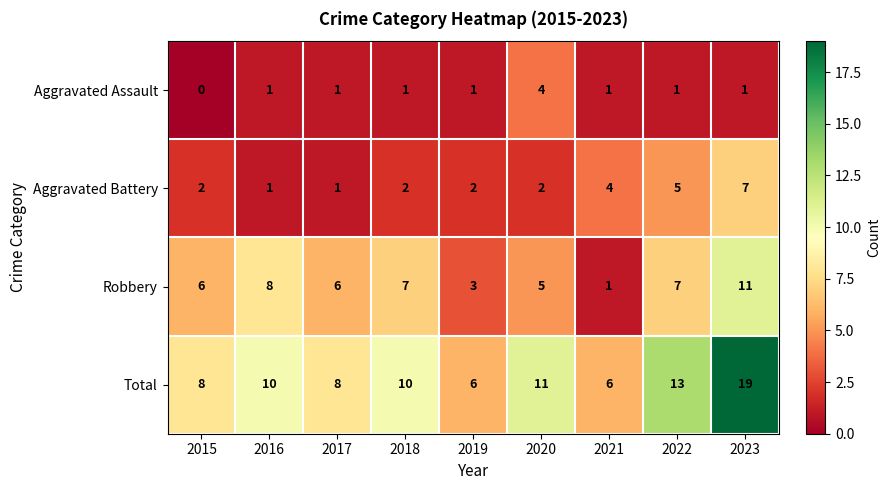

The value of Aggravated Assault at 2021 is 1. True or false?

True